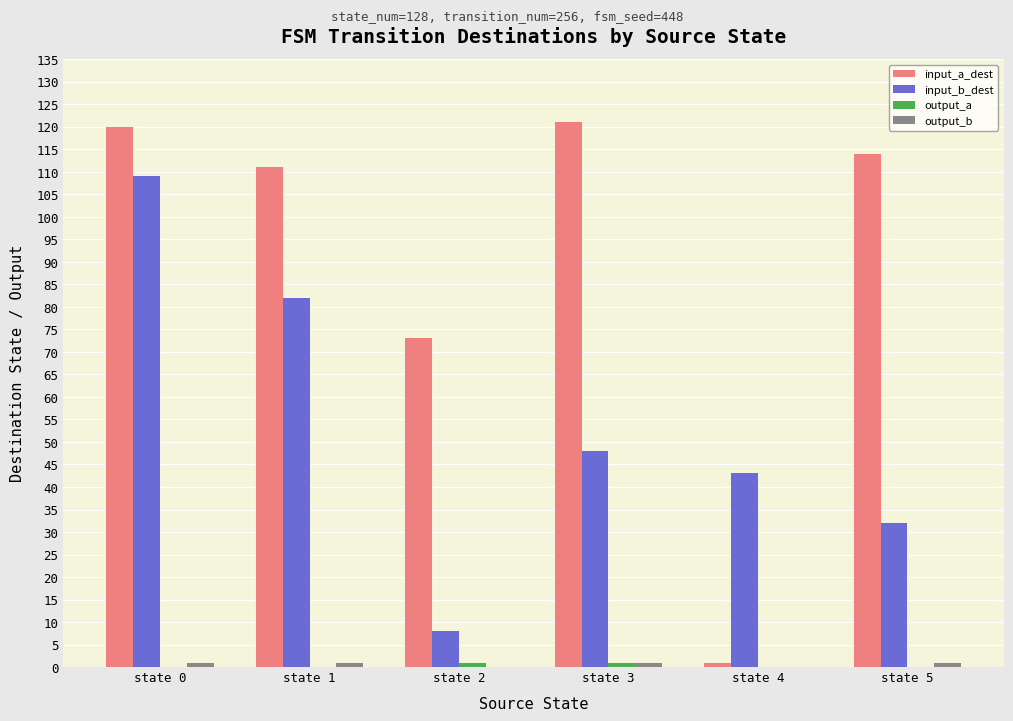

What is the sum of all input_b_dest values?

322